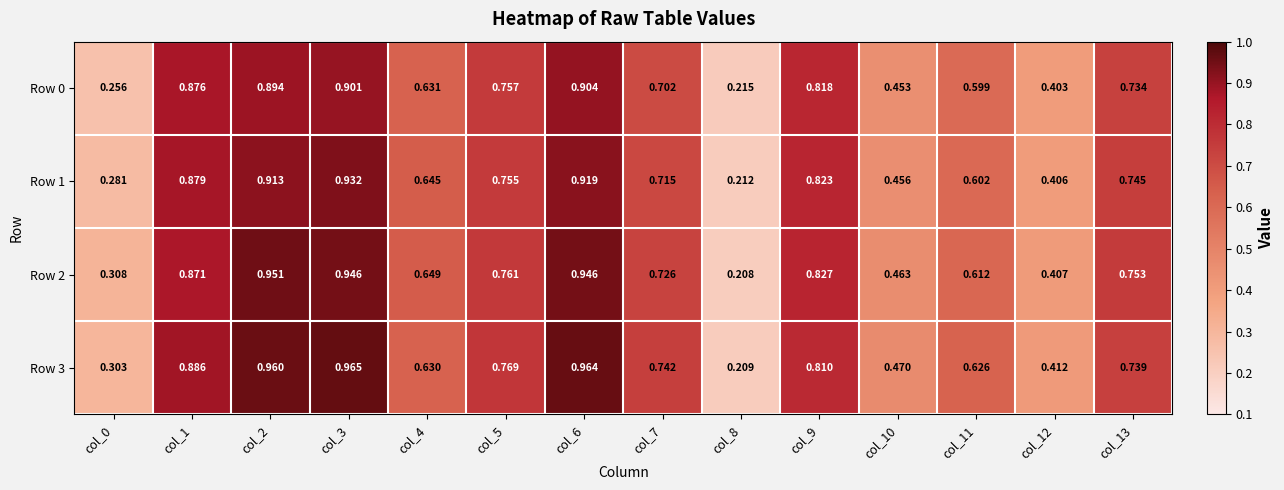

At which category does the chart reach its minimum across all series?

col_8